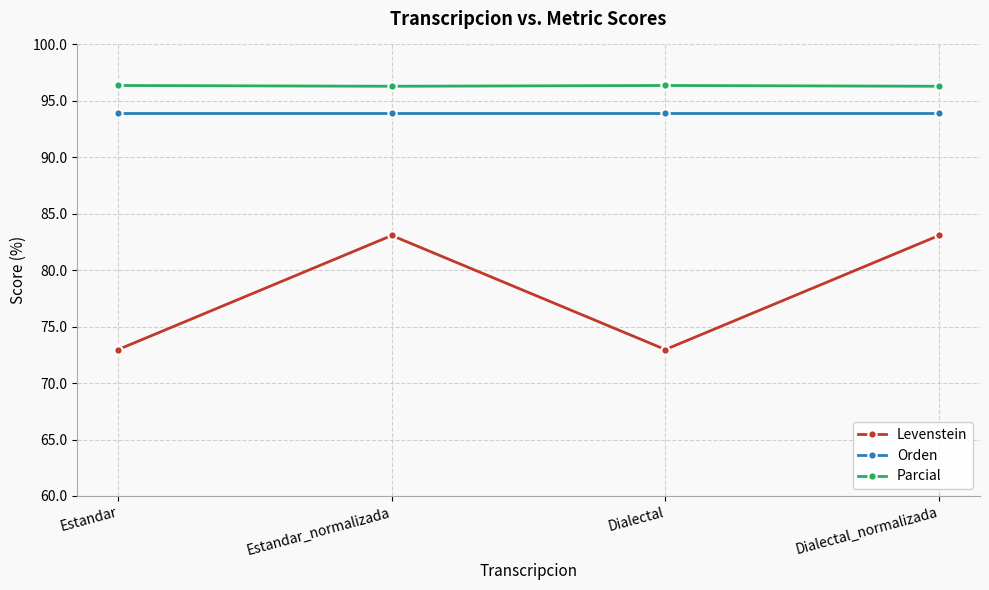

Where does the Levenstein series first go above 83?

Estandar_normalizada